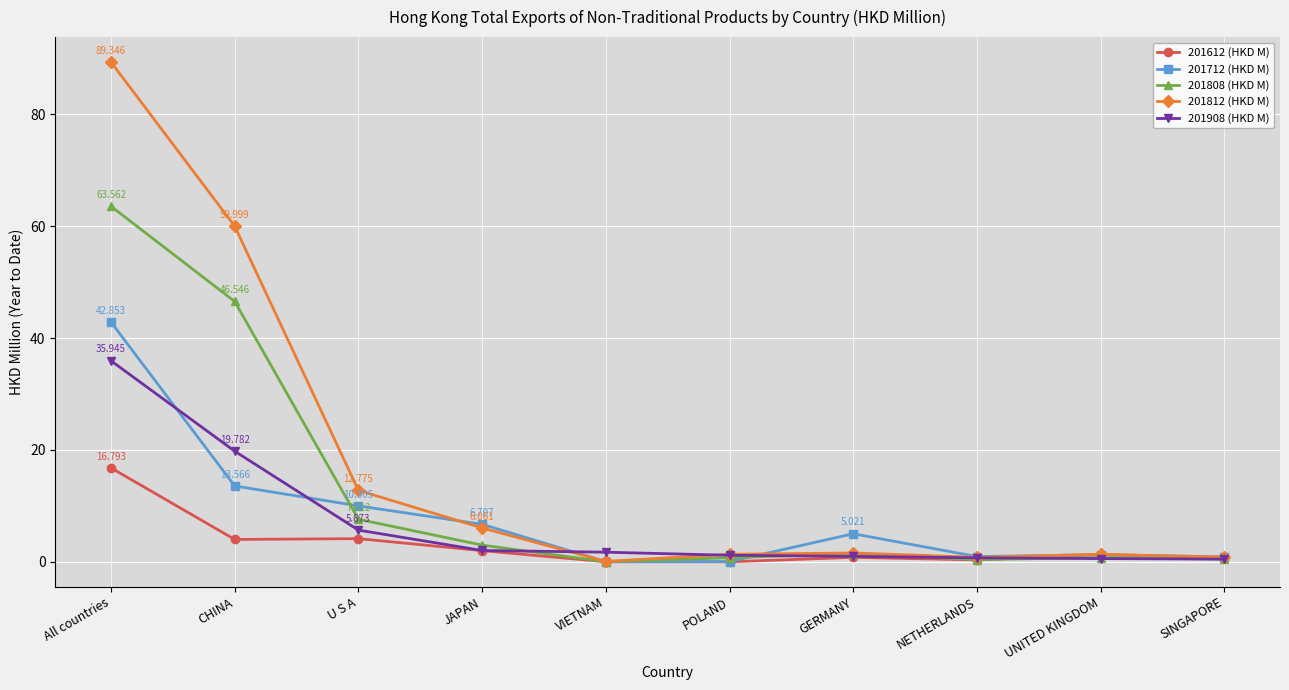

Where is 201712 (HKD M) nearest to the value 21?

CHINA